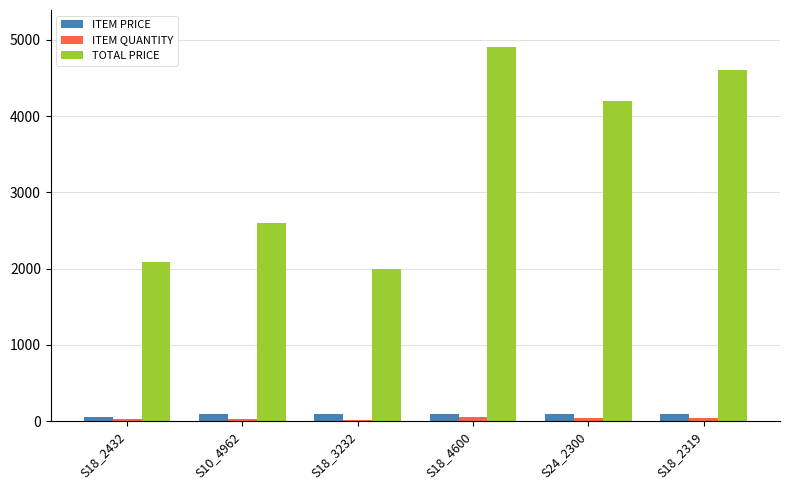

The TOTAL PRICE series shows 4200.0 at S24_2300. True or false?

True